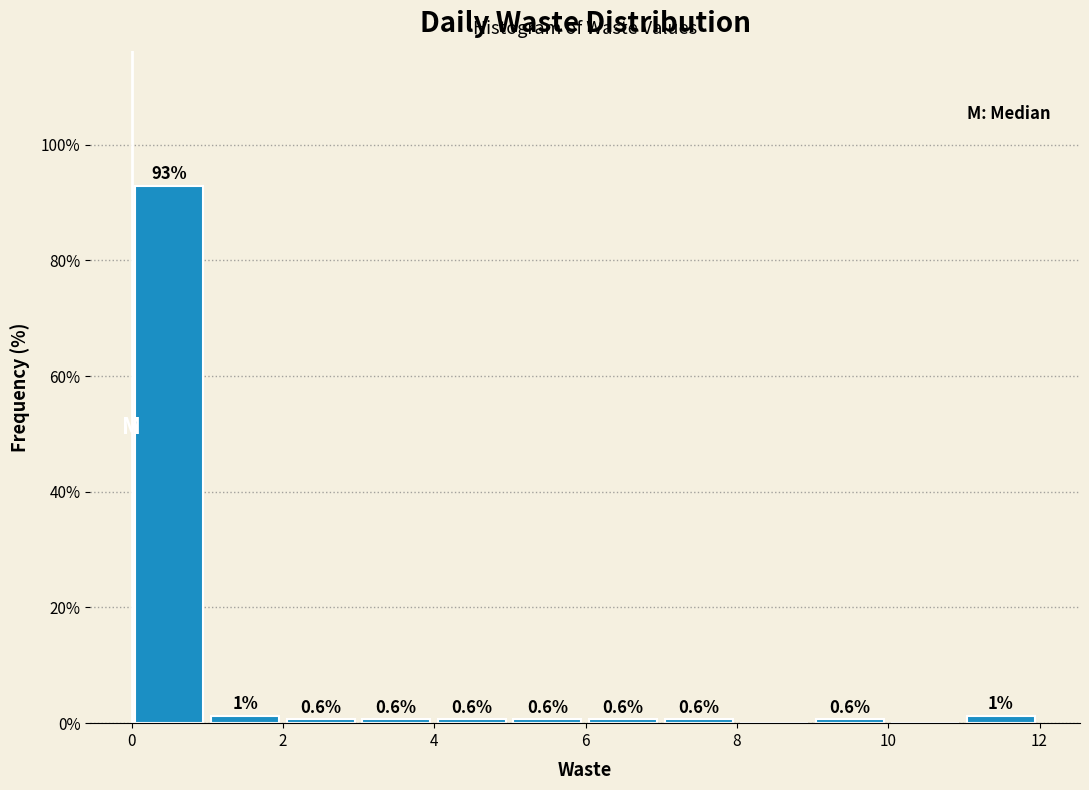

Which range on the x-axis has the tallest bar?

0 to 1